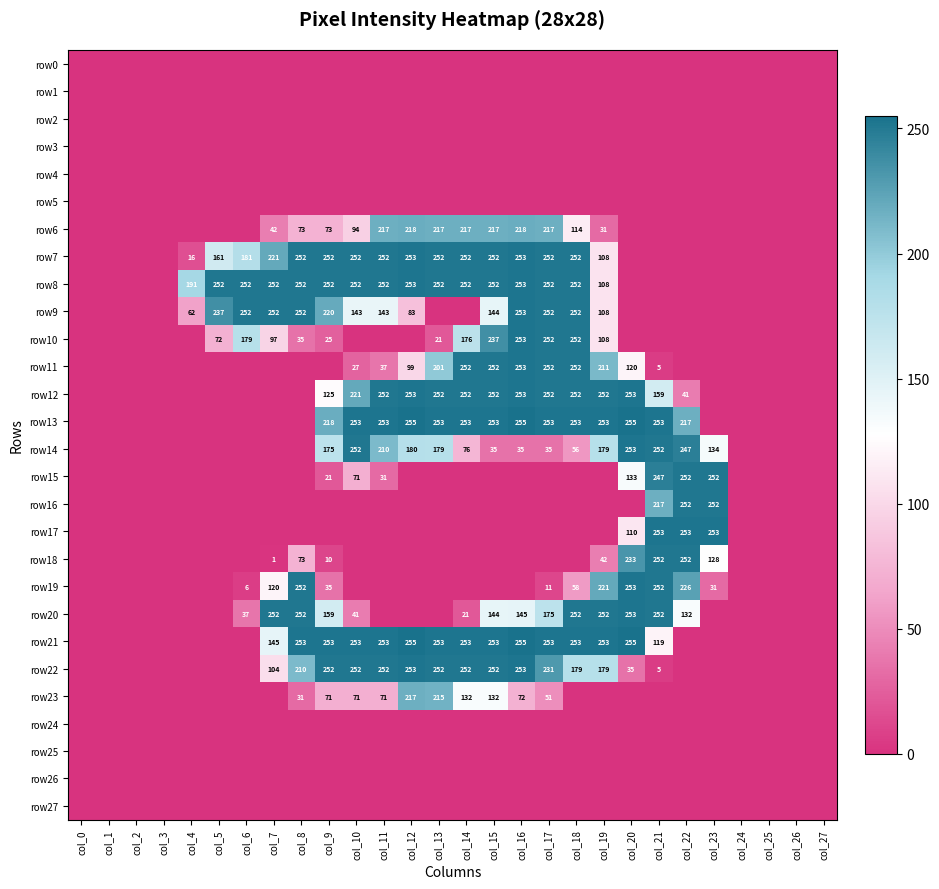

The value of row7 at col_6 is 181. True or false?

True